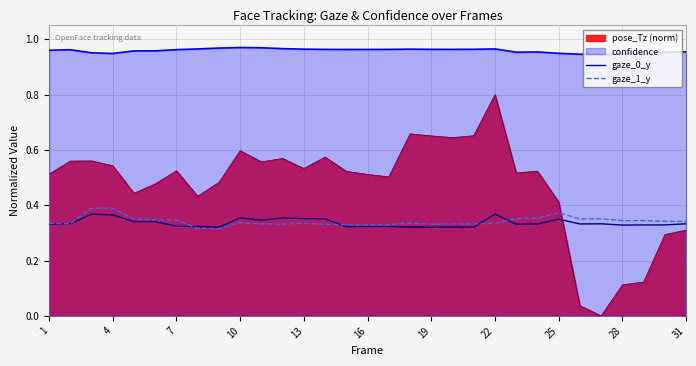

Is the value of gaze_1_y at 16 greater than the value of gaze_0_y at 4?

No